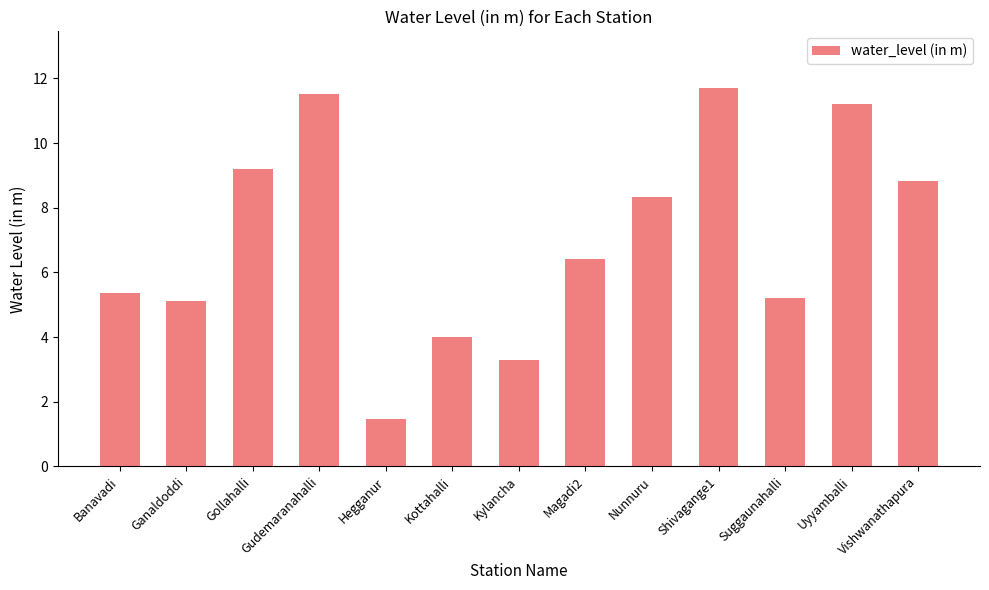

What is the difference between the values at Kottahalli and Shivagange1?

7.7